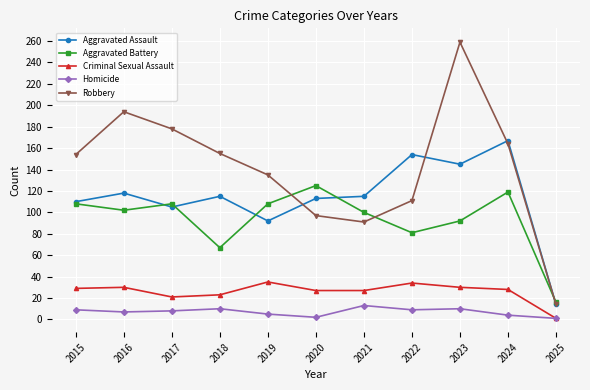

Is the value of Aggravated Assault at 2019 greater than the value of Homicide at 2019?

Yes